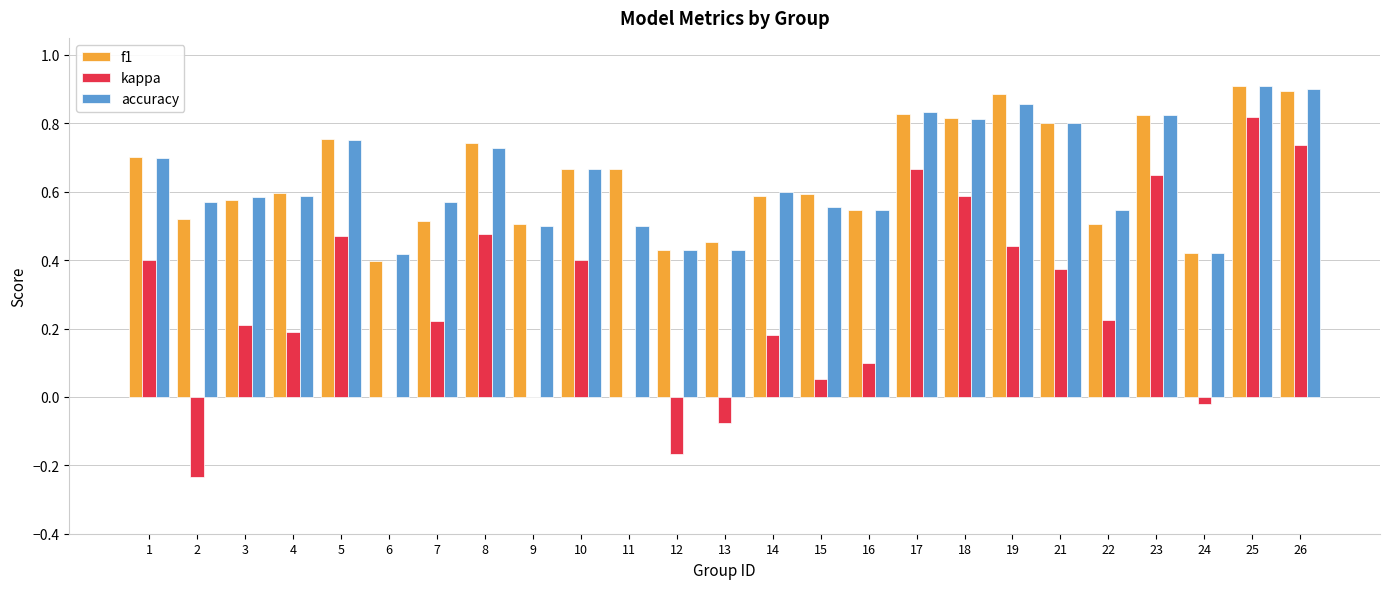

What is the total value across all series at 17?

2.3